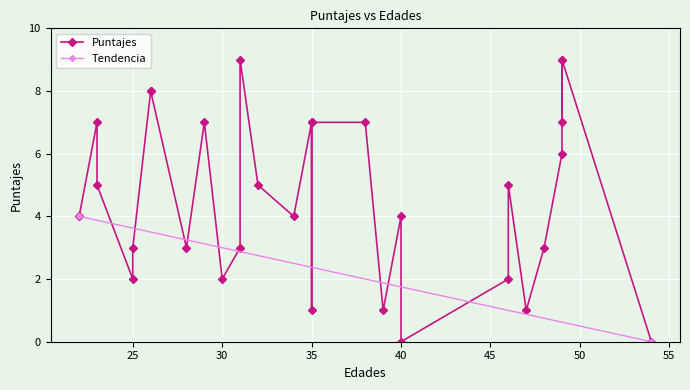

True or false: there are more than 2 points higher than both neighbors.

True